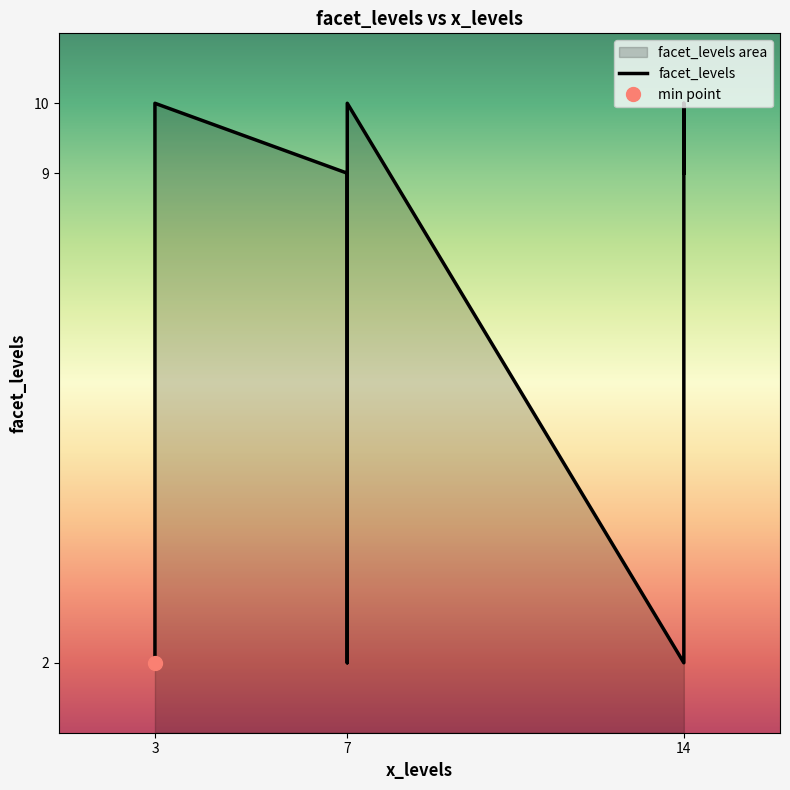

The chart shows a value of 1 at 14. True or false?

False